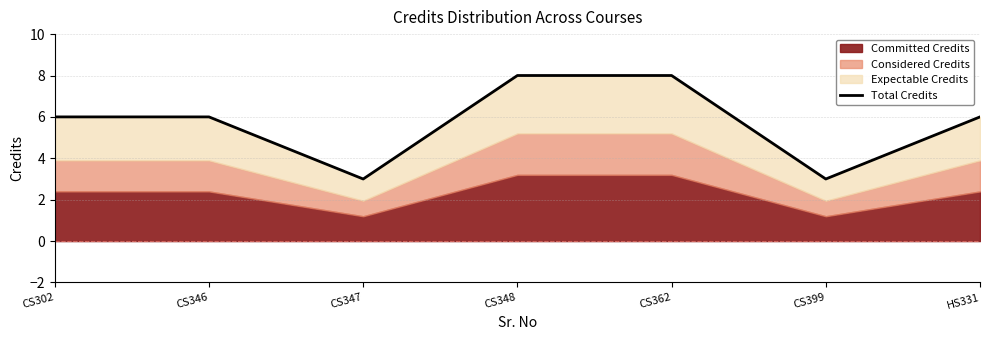

True or false: there are more than 1 points higher than both neighbors.

False